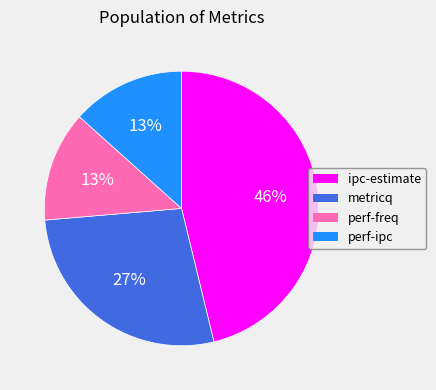

True or false: metricq accounts for 40% of the total.

False